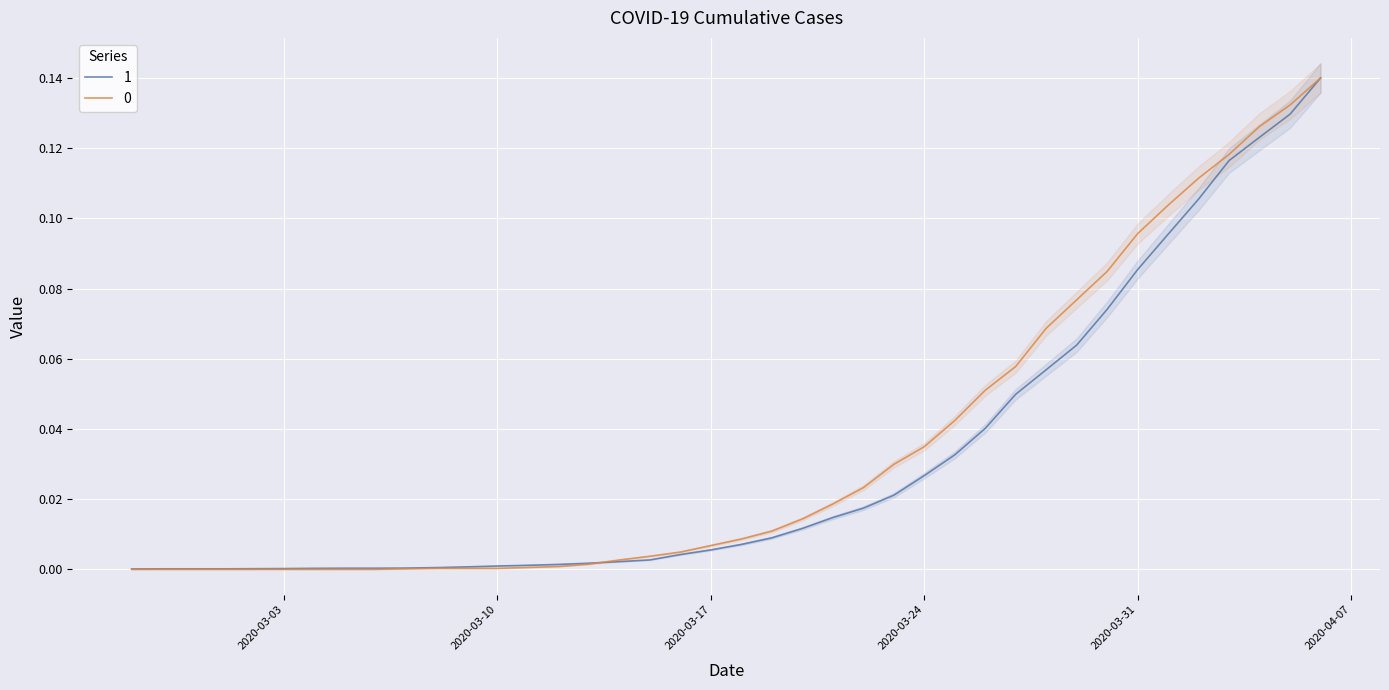

What is the highest value of the 0 series?

0.1